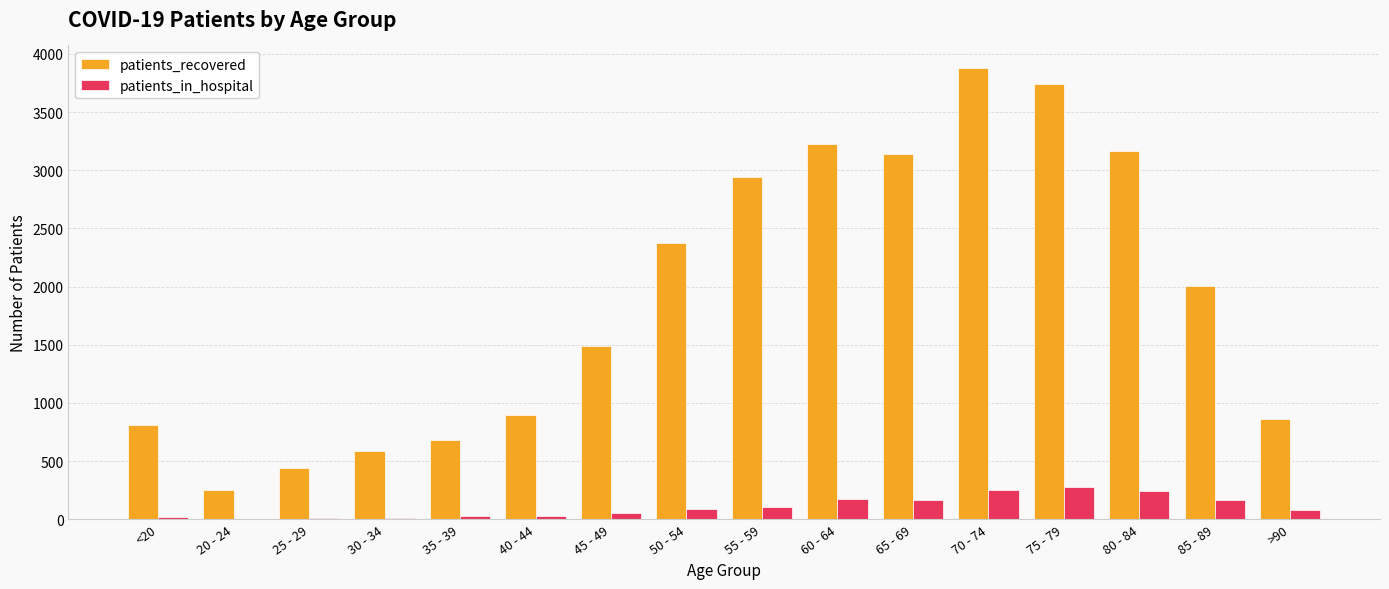

Between 30 - 34 and 70 - 74, which series saw the biggest shift?

patients_recovered